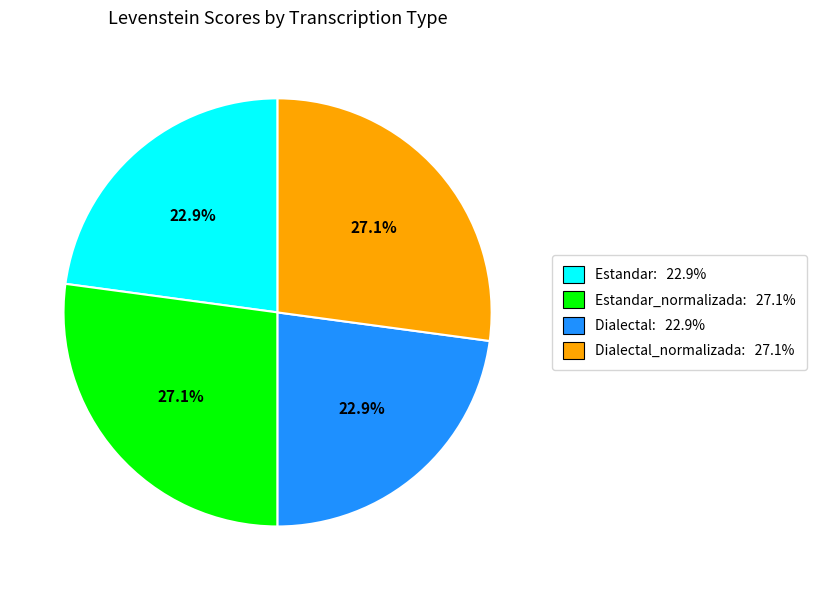

Between Dialectal_normalizada: 27.1% and Dialectal: 22.9%, which is larger?

Dialectal_normalizada: 27.1%